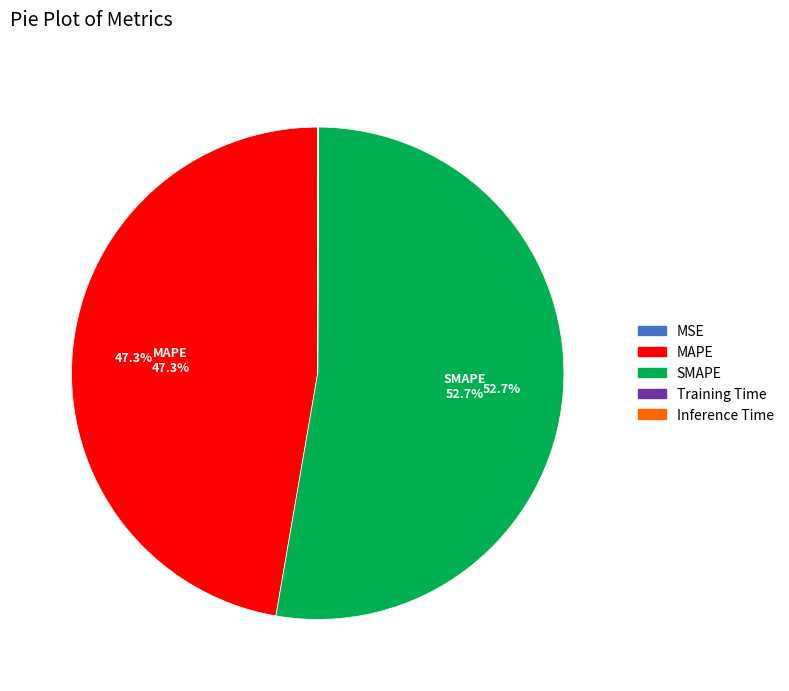

What is the ratio of the value at SMAPE to the value at MAPE?

1.1